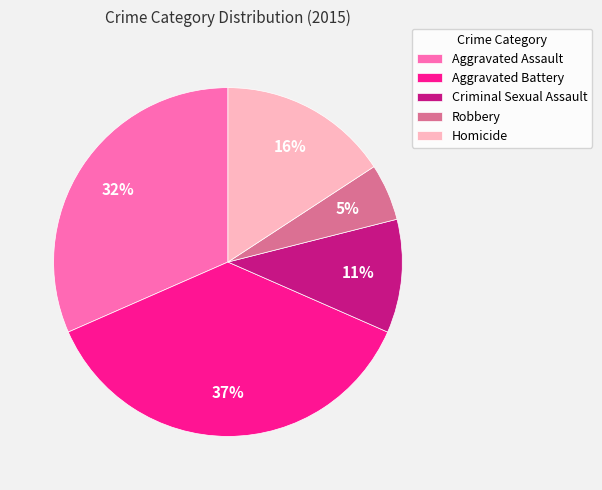

Combined, do Aggravated Battery and Robbery account for over 50%?

No